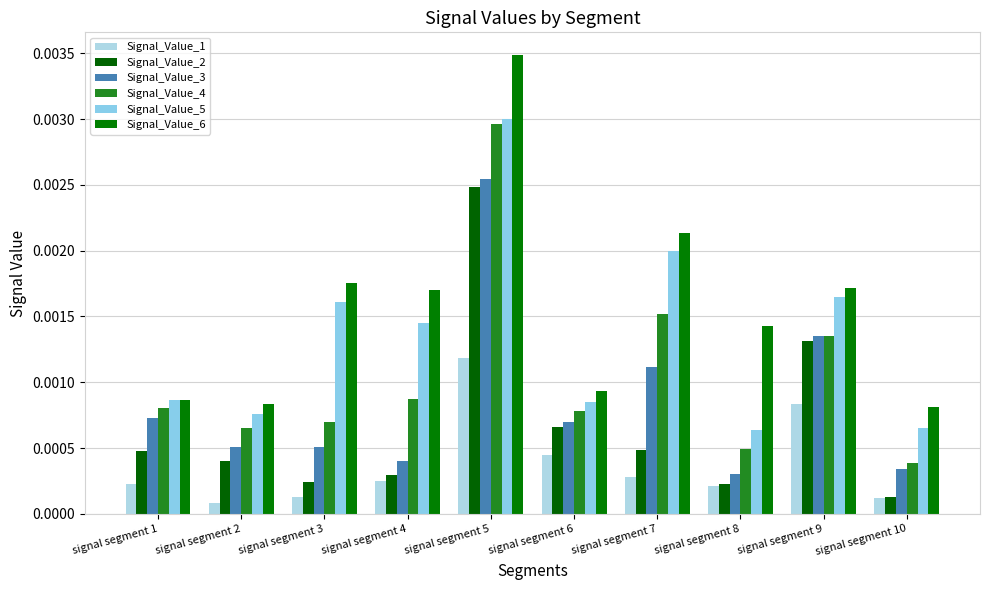

List the series in order of their peak value, lowest first.

Signal_Value_1, Signal_Value_2, Signal_Value_3, Signal_Value_4, Signal_Value_5, Signal_Value_6